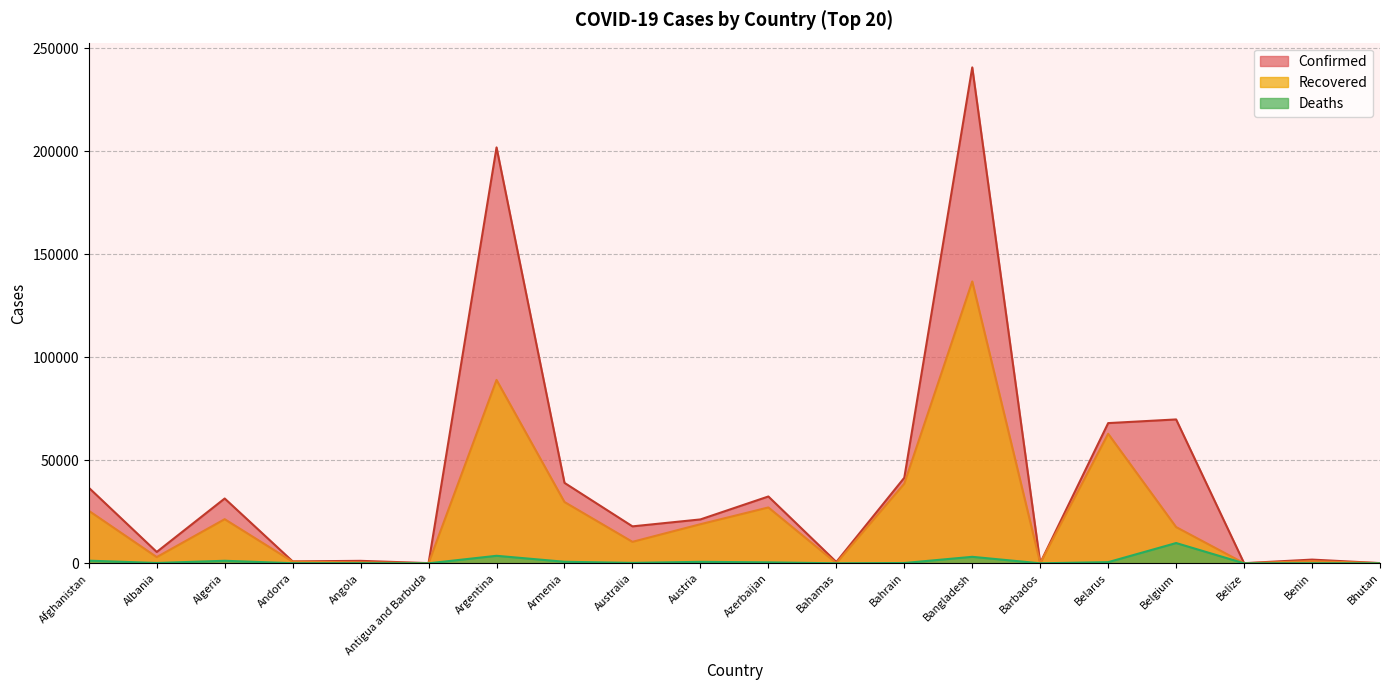

Between Austria and Azerbaijan, which series saw the biggest shift?

Confirmed